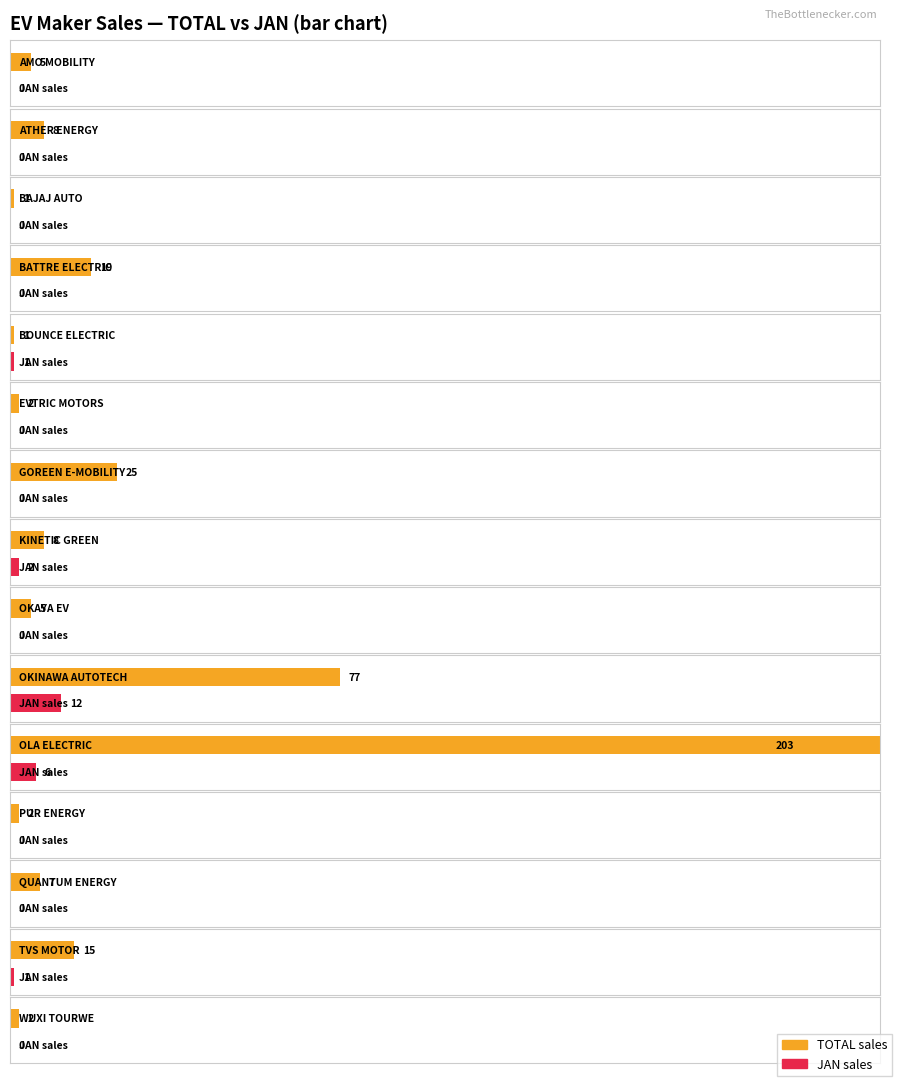

At how many categories does at least one series exceed 72?

2